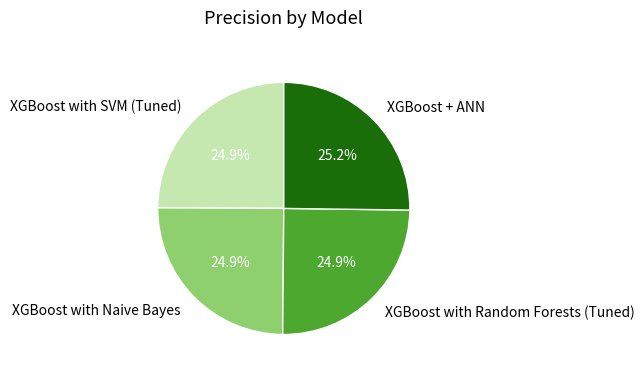

Does XGBoost with Naive Bayes represent more than half of the total?

No